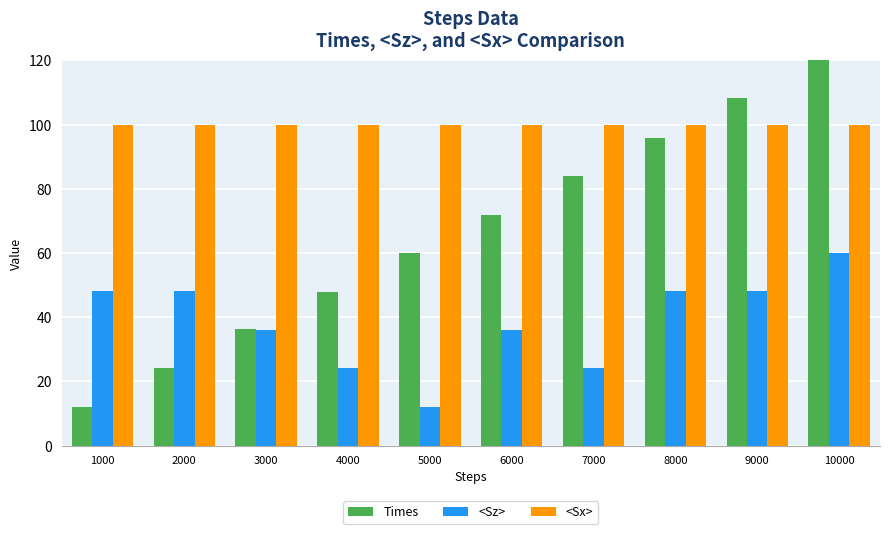

Are the bars horizontal?

No